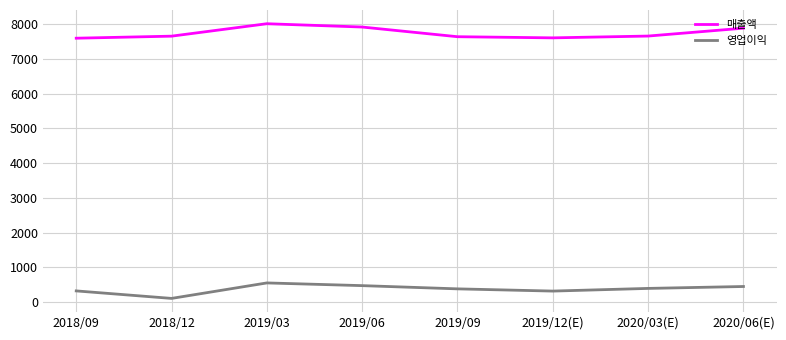

List the series in order of their peak value, highest first.

매출액, 영업이익